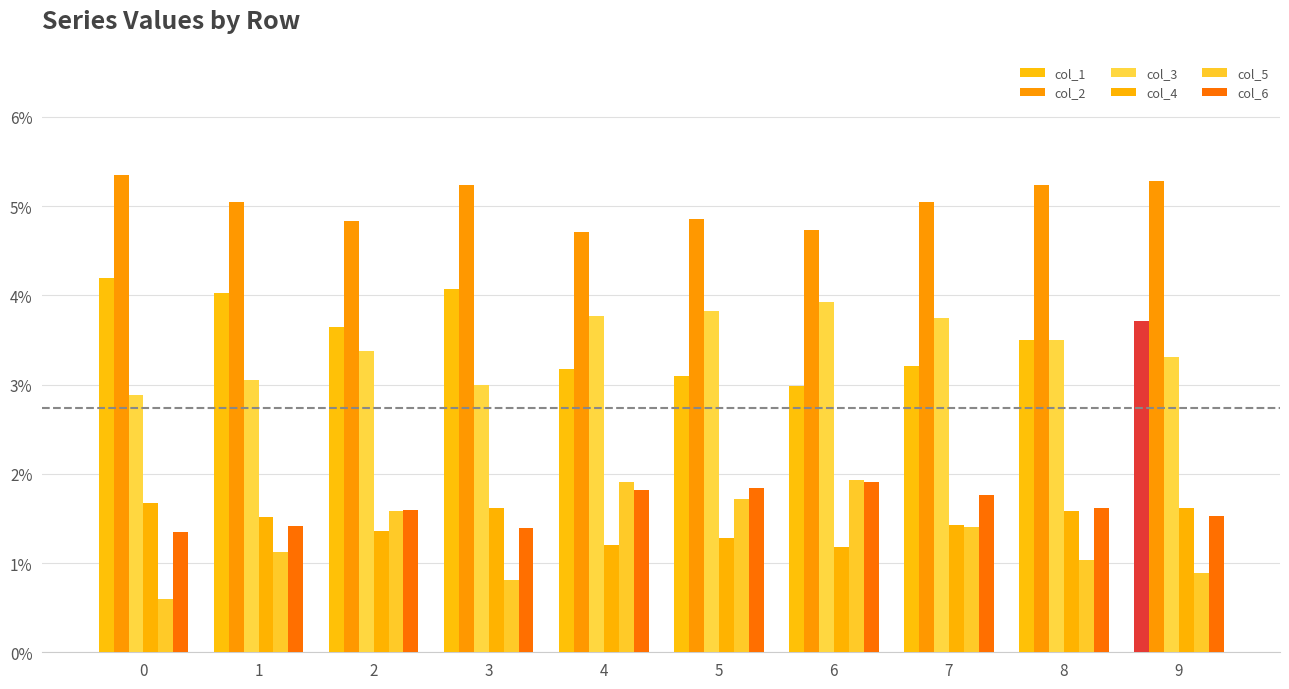

Which category has the highest value in the col_5 series?

6